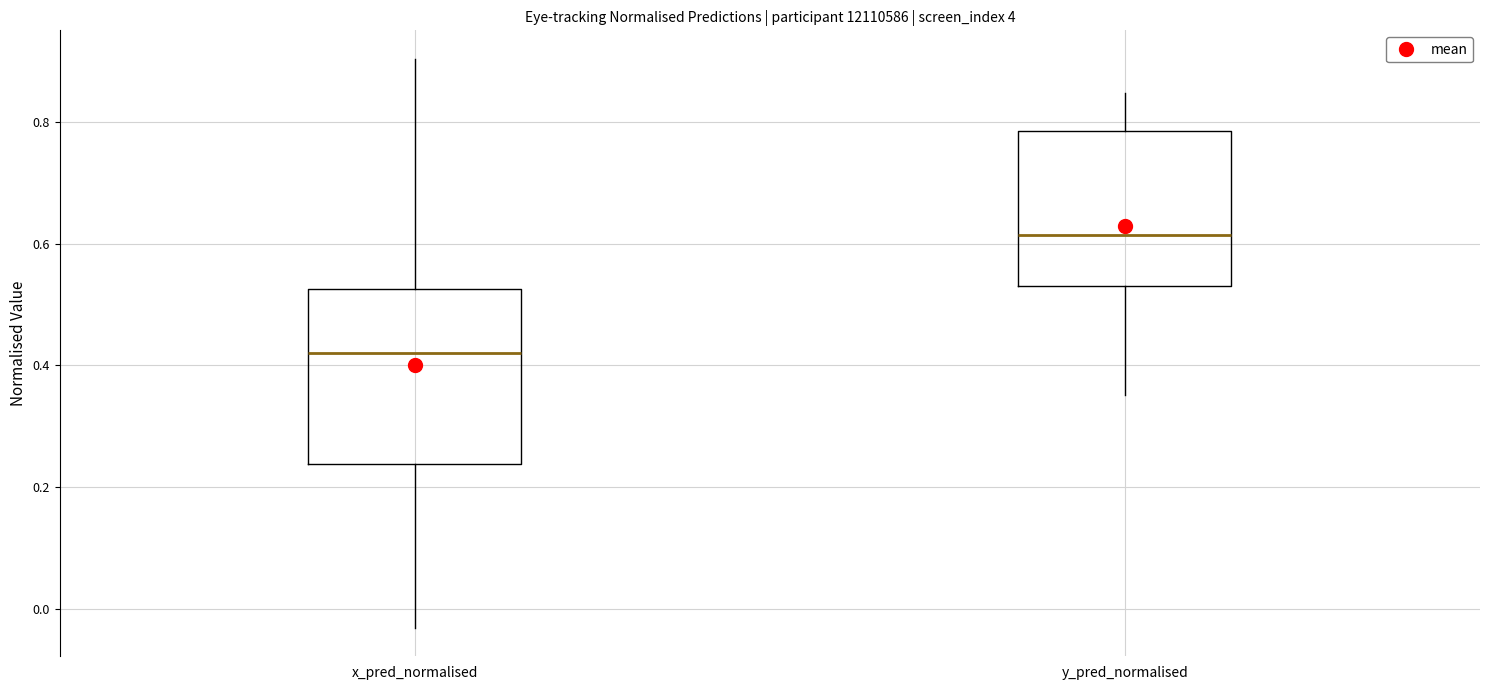

Which box is the tallest, from its lower edge to its upper edge?

x_pred_normalised